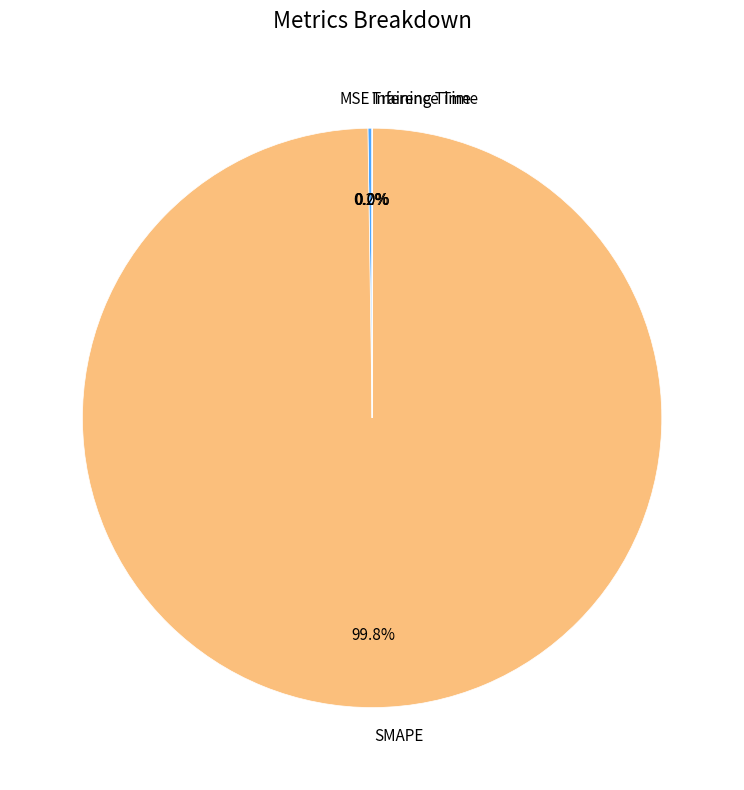

Is there a majority slice in this chart?

Yes